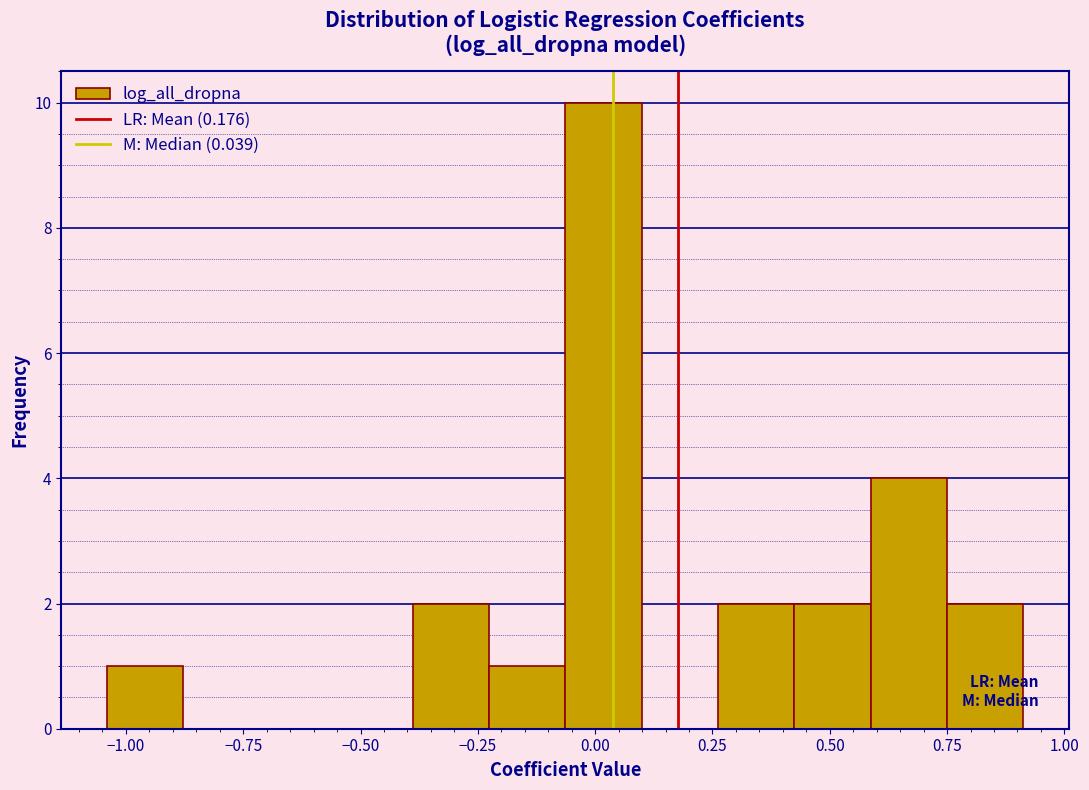

Read against the x-axis, roughly where is the centre of the tallest bar?

0.00